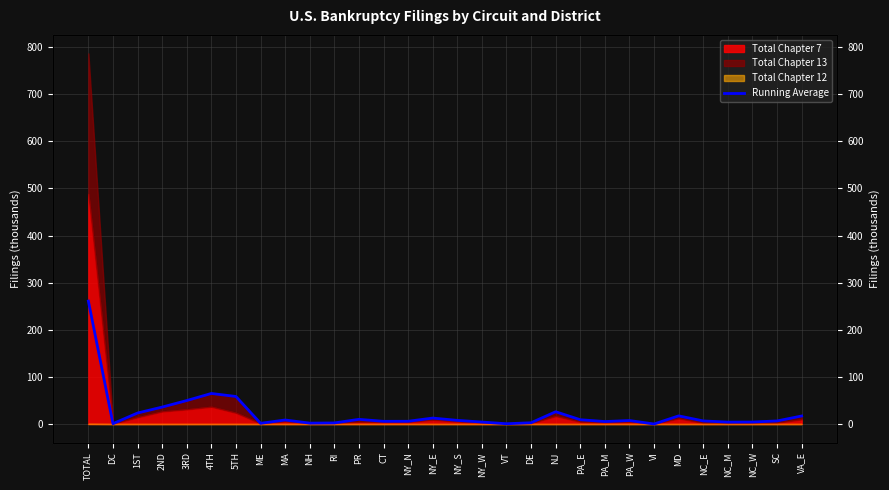

What is the sum of the values at 2ND and MA?

44.4